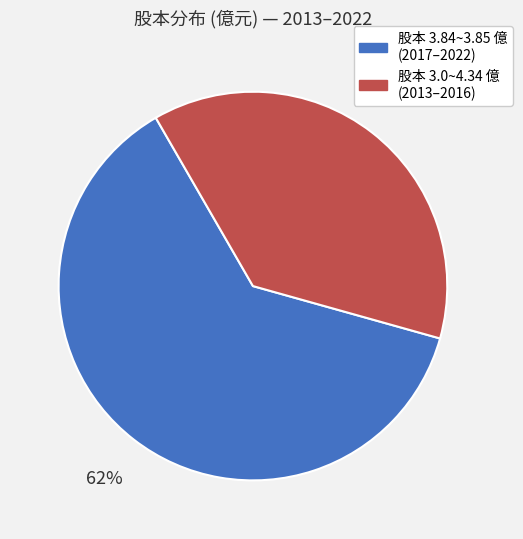

Does any single category account for the majority?

Yes